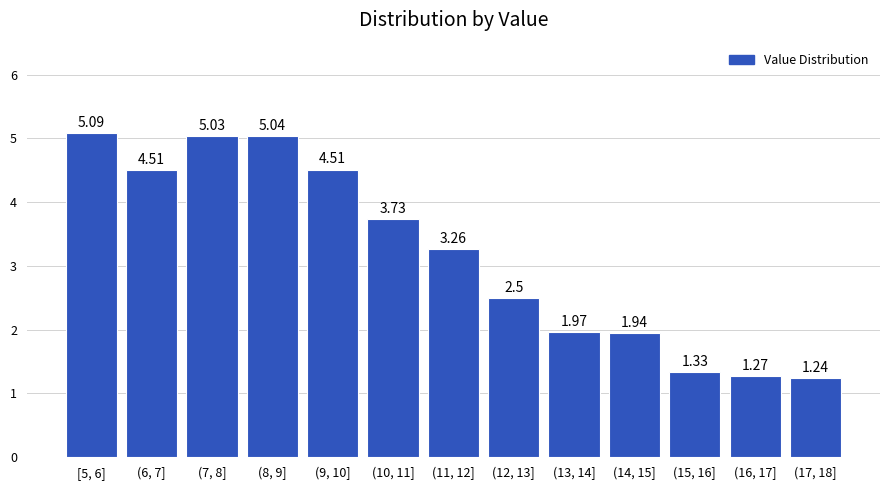

What is the average value?

3.2